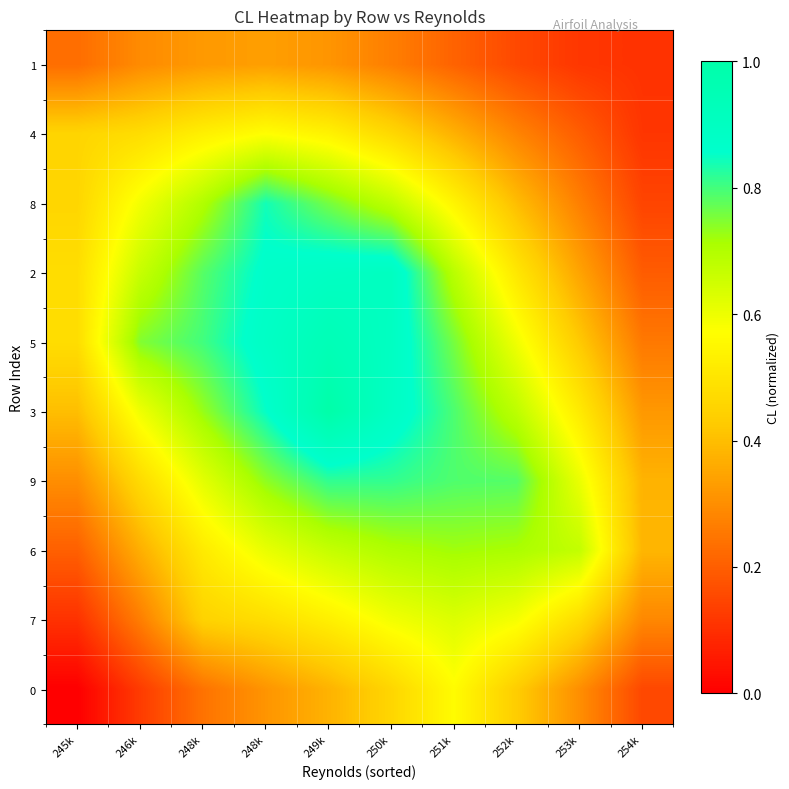

Reading right to left, list all the values displayed in this chart.

1: 254k=0.1	253k=0.1	252k=0.2	251k=0.2	250k=0.3	249k=0.3	248k=0.3	248k=0.3	246k=0.3	245k=0.2
4: 254k=0.1	253k=0.2	252k=0.3	251k=0.4	250k=0.5	249k=0.5	248k=0.6	248k=0.5	246k=0.5	245k=0.5
8: 254k=0.1	253k=0.3	252k=0.4	251k=0.5	250k=0.7	249k=0.8	248k=0.8	248k=0.7	246k=0.6	245k=0.5
2: 254k=0.2	253k=0.3	252k=0.5	251k=0.7	250k=0.9	249k=0.9	248k=0.9	248k=0.8	246k=0.7	245k=0.5
5: 254k=0.3	253k=0.4	252k=0.6	251k=0.8	250k=0.9	249k=0.9	248k=0.9	248k=0.8	246k=0.7	245k=0.5
3: 254k=0.3	253k=0.5	252k=0.7	251k=0.8	250k=0.9	249k=1.0	248k=0.9	248k=0.7	246k=0.6	245k=0.4
9: 254k=0.4	253k=0.6	252k=0.8	251k=0.8	250k=0.8	249k=0.8	248k=0.7	248k=0.6	246k=0.5	245k=0.3
6: 254k=0.4	253k=0.7	252k=0.7	251k=0.7	250k=0.7	249k=0.7	248k=0.6	248k=0.5	246k=0.4	245k=0.2
7: 254k=0.3	253k=0.5	252k=0.6	251k=0.6	250k=0.6	249k=0.5	248k=0.5	248k=0.4	246k=0.3	245k=0.1
0: 254k=0.2	253k=0.3	252k=0.4	251k=0.6	250k=0.5	249k=0.4	248k=0.3	248k=0.2	246k=0.1	245k=0.0